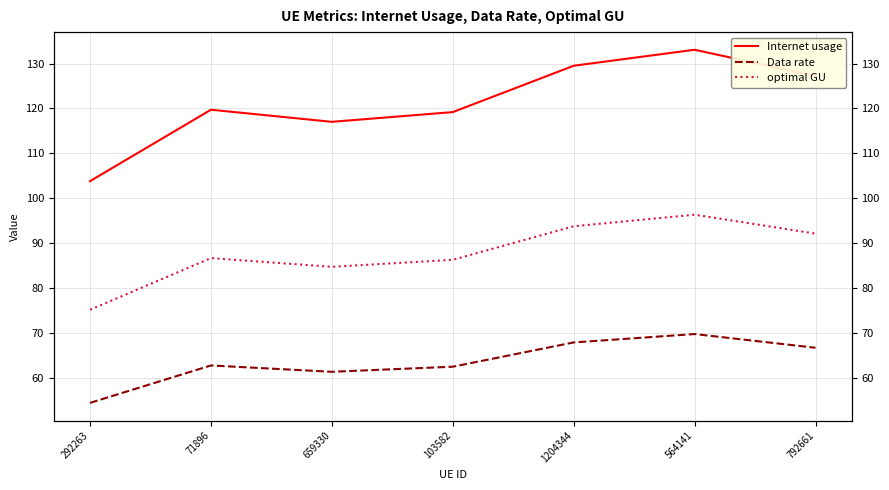

Between 792661 and 1204344, which is larger?

1204344